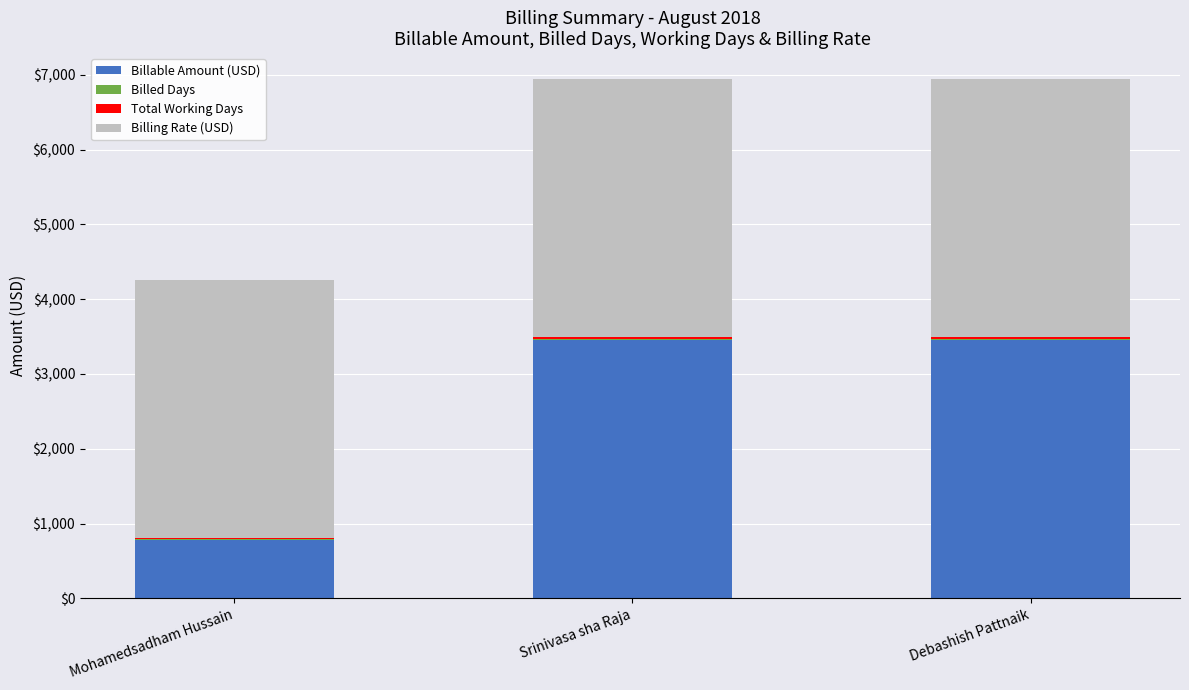

The value of Billable Amount (USD) at Debashish Pattnaik is 1920.1. True or false?

False